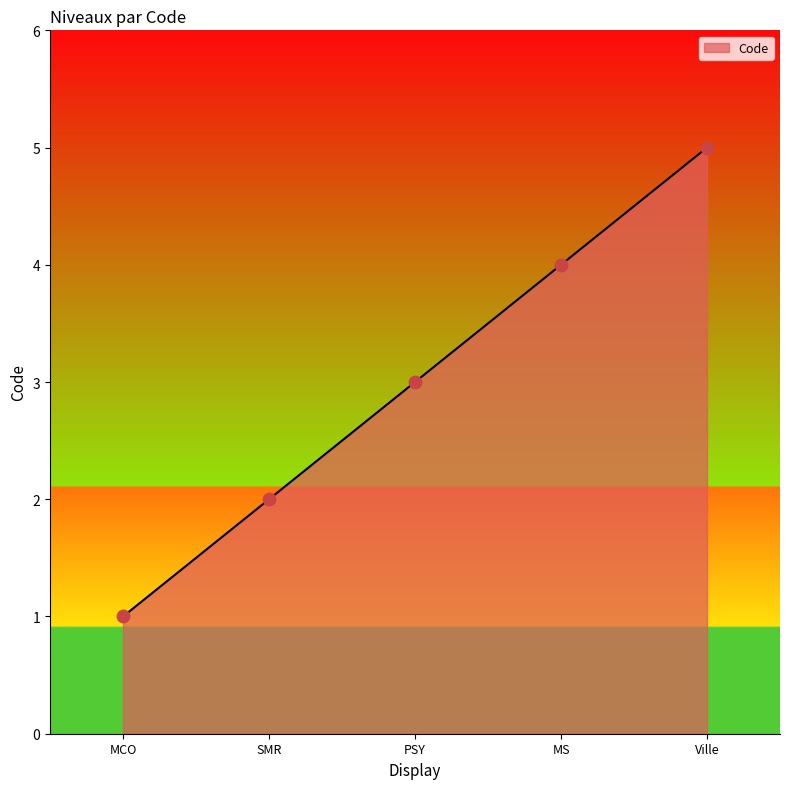

Which has a higher value, PSY or MS?

MS